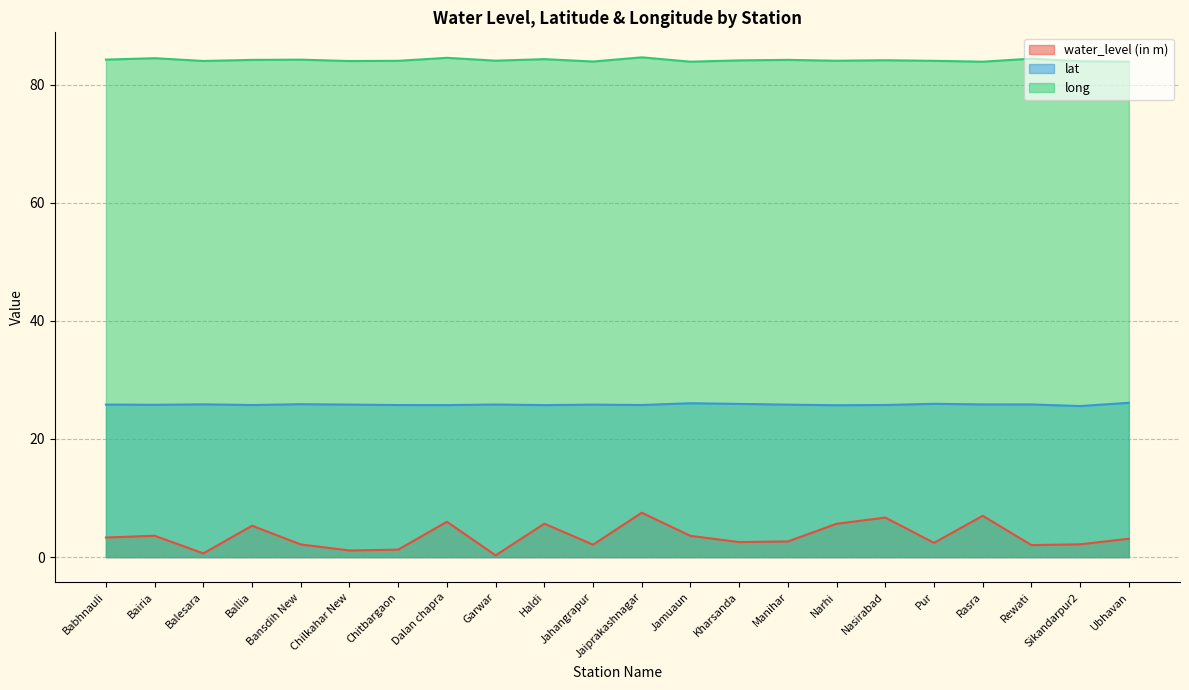

Between Dalan chapra and Jaiprakashnagar, which is larger?

Jaiprakashnagar